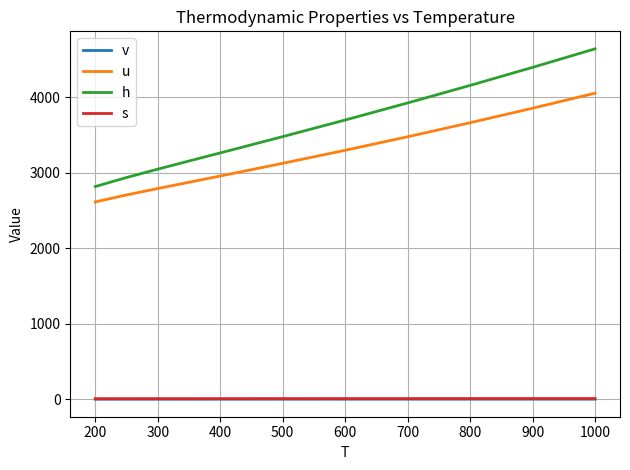

Which series has the largest total across all categories?

h